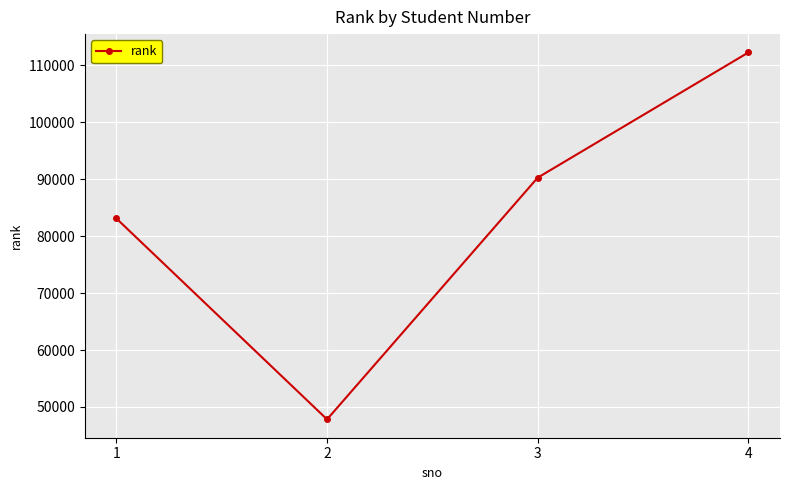

What is the value of the 4th point from the left?

112291